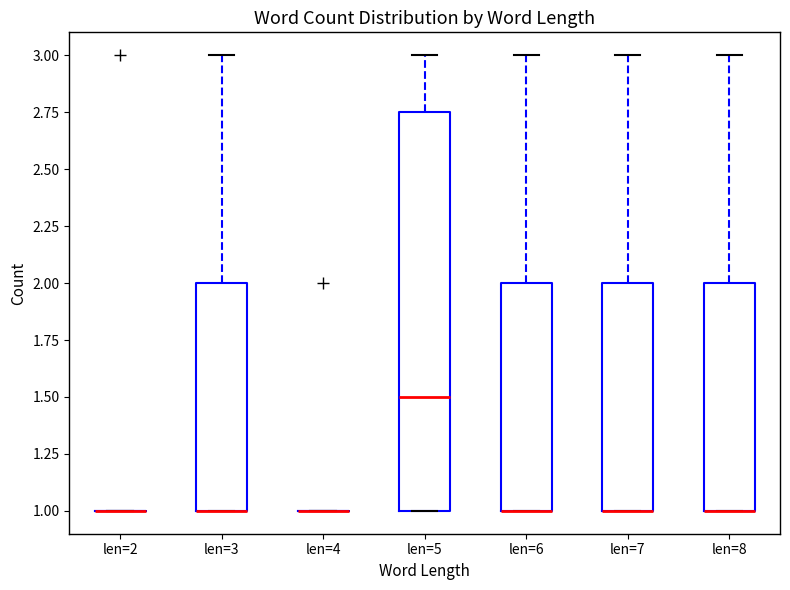

Reading left to right, read every box against the y-axis: the position of its median line, the range the box covers, and the ends of its whiskers. The values are not printed on the chart, so give them approximately, as read against the axis.

len=2: box collapsed to a line at 1.00, whiskers 1.00 to 1.00
len=3: median 1.00 (drawn on the box's lower edge), box 1.00 to 2.00, whiskers 1.00 to 3.00
len=4: box collapsed to a line at 1.00, whiskers 1.00 to 1.00
len=5: median 1.50, box 1.00 to 2.75, whiskers 1.00 to 3.00
len=6: median 1.00 (drawn on the box's lower edge), box 1.00 to 2.00, whiskers 1.00 to 3.00
len=7: median 1.00 (drawn on the box's lower edge), box 1.00 to 2.00, whiskers 1.00 to 3.00
len=8: median 1.00 (drawn on the box's lower edge), box 1.00 to 2.00, whiskers 1.00 to 3.00